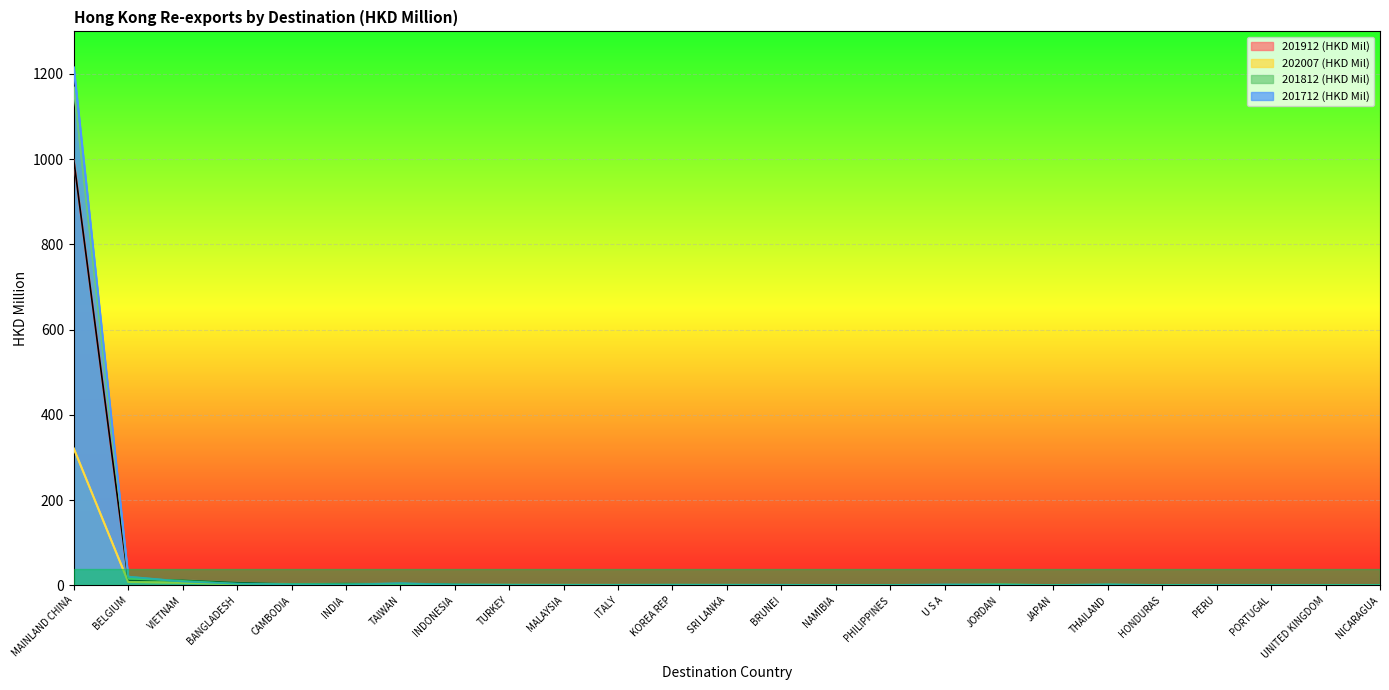

Reading left to right, transcribe all the data shown in this chart.

201912 (HKD Mil): 997.4	11.4	11.4	5.9	2.7	3.8	2.8	1.4	0.7	0.9	0.8	0.2	0.8	0.5	0.3	0.3	0.6	0.7	0.4	0.7	0.2	0.4	0.4	0.3	0.2
202007 (HKD Mil): 320.7	7.7	5.8	2.7	1.5	0.7	0.6	0.6	0.6	0.5	0.5	0.4	0.4	0.2	0.2	0.2	0.2	0.2	0.2	0.2	0.2	0.2	0.2	0.2	0.1
201812 (HKD Mil): 1168.0	15.2	10.3	3.4	2.5	2.5	2.7	1.1	0.8	0.6	0.6	0.9	0.6	0.4	0.2	0.2	0.4	1.7	0.1	1.2	0.2	0.4	0.3	0.2	0.2
201712 (HKD Mil): 1215.2	19.8	8.6	3.7	1.9	1.5	4.2	1.1	0.6	0.5	0.5	0.7	0.6	0.6	0.1	0.3	1.3	0.7	0.2	1.2	0.2	0.5	0.3	0.1	0.0